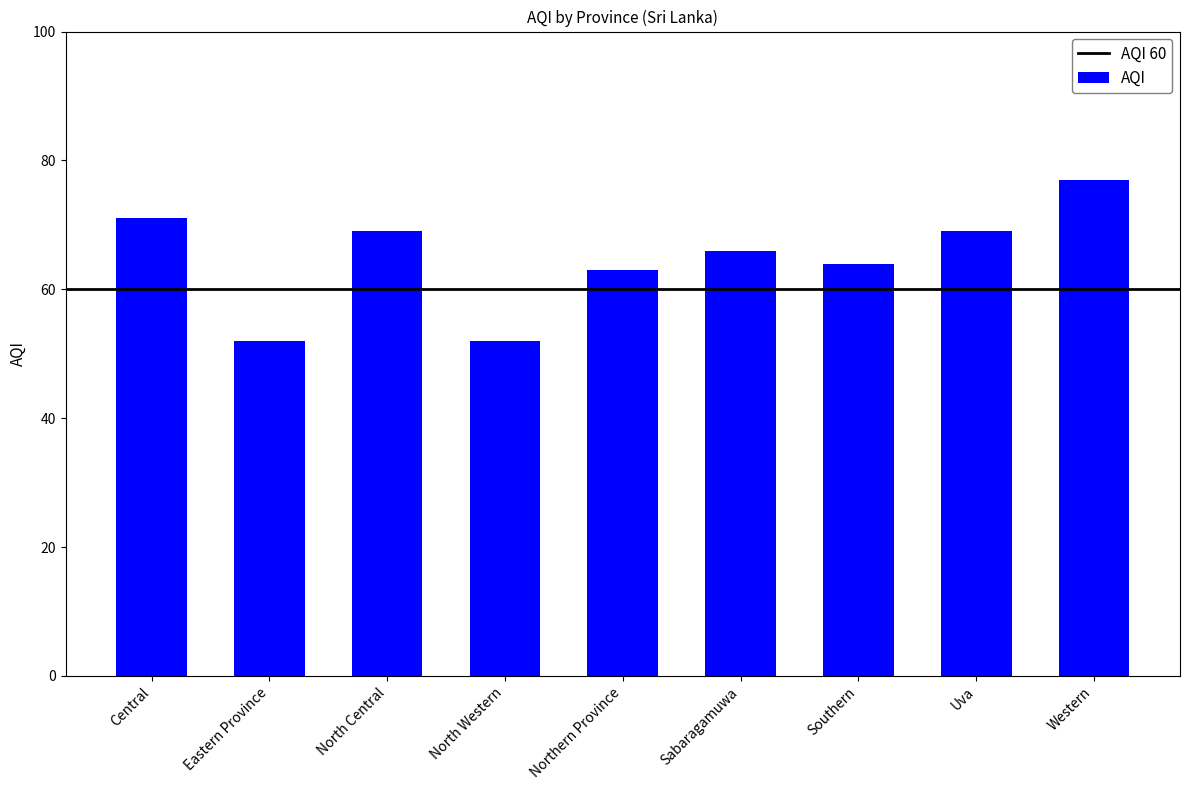

What is the change in value from Central to North Western?

-19